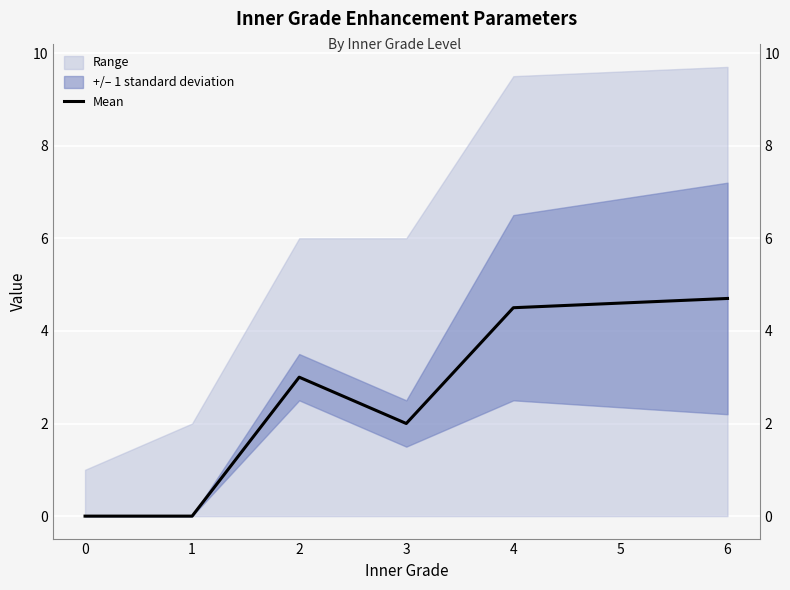

Count the number of values greater than 3.

3